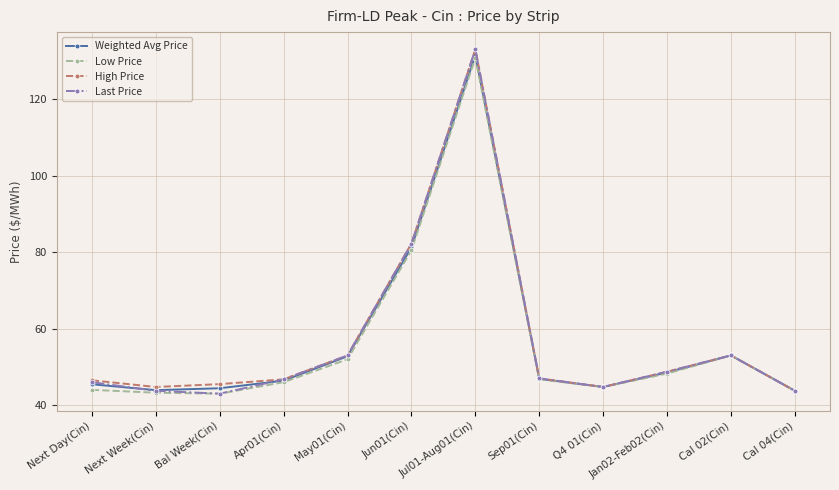

What is the difference between the maximum and second lowest values in the Low Price series?

87.5